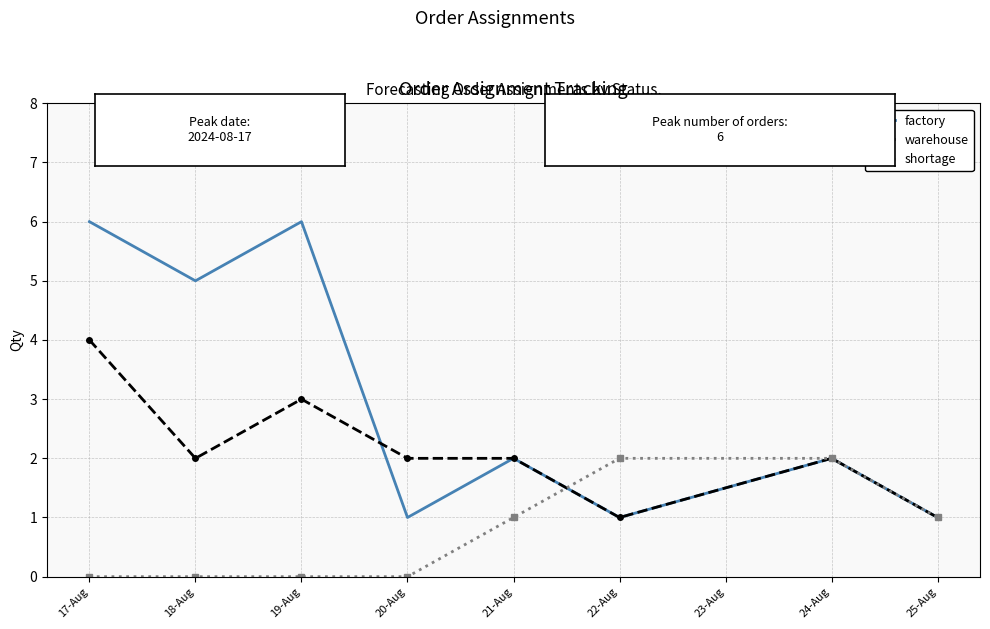

Which category has the highest value in the warehouse series?

17-Aug